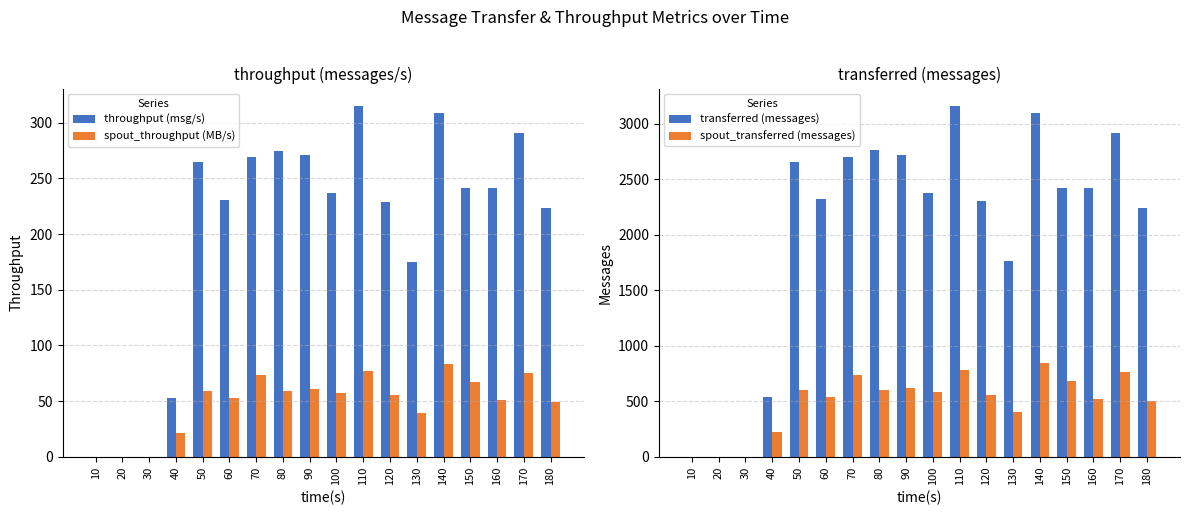

Reading left to right, transcribe all the data shown in this chart.

throughput (msg/s): 0	0	0	53	265	231	269	275	271	237	315	229	175	309	241	241	291	223
spout_throughput (MB/s): 0	0	0	21	59	53	73	59	61	57	77	55	39	83	67	51	75	49
transferred (messages): 0	0	0	540	2660	2320	2700	2760	2720	2380	3160	2300	1760	3100	2420	2420	2920	2240
spout_transferred (messages): 0	0	0	220	600	540	740	600	620	580	780	560	400	840	680	520	760	500